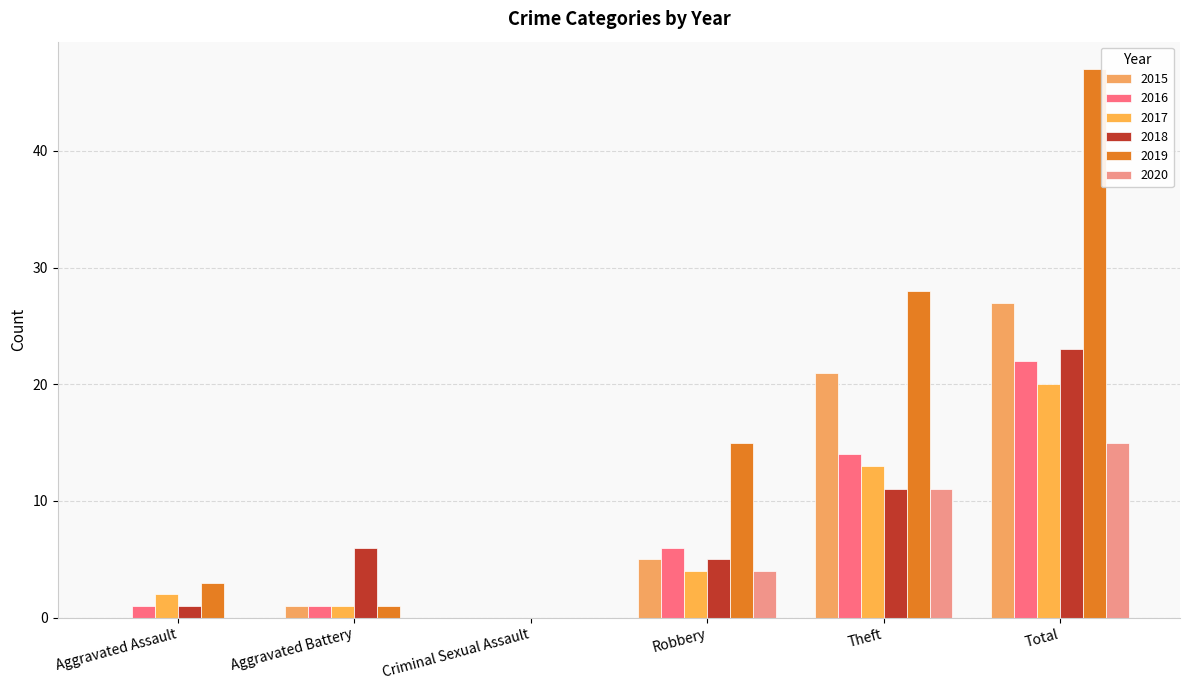

Count the 2020 values in the range 0 to 11.

5